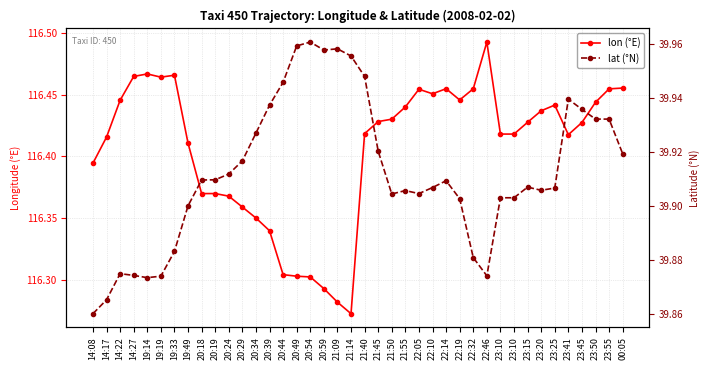

True or false: lon has more than 2 interior local peaks.

True